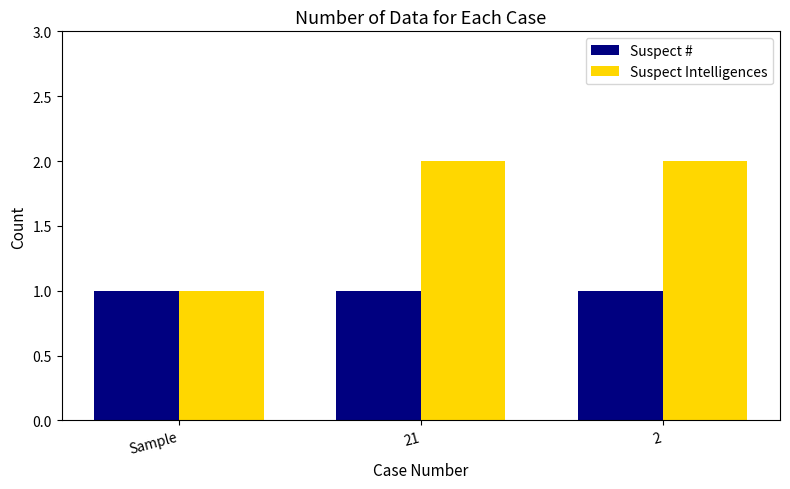

Reading right to left, extract all data points from this chart.

Suspect #: 1	1	1
Suspect Intelligences: 2	2	1